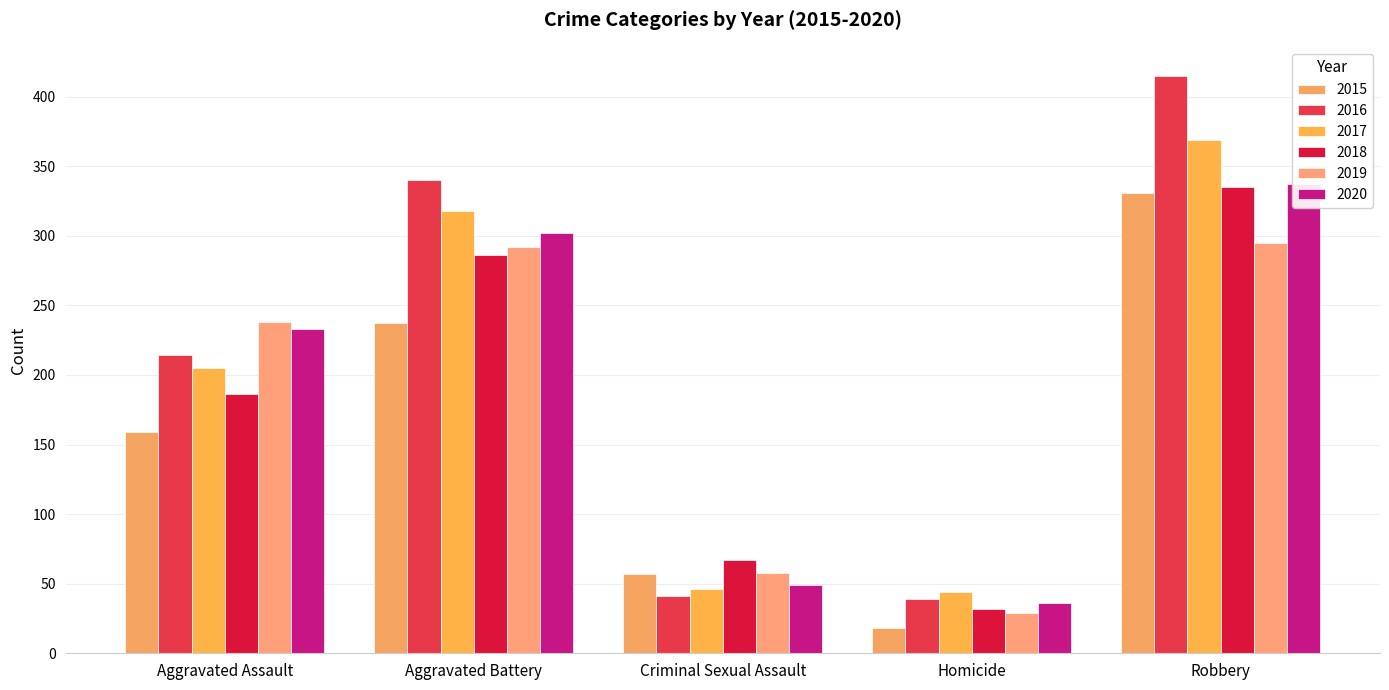

At which category is the sum across all series the highest?

Robbery